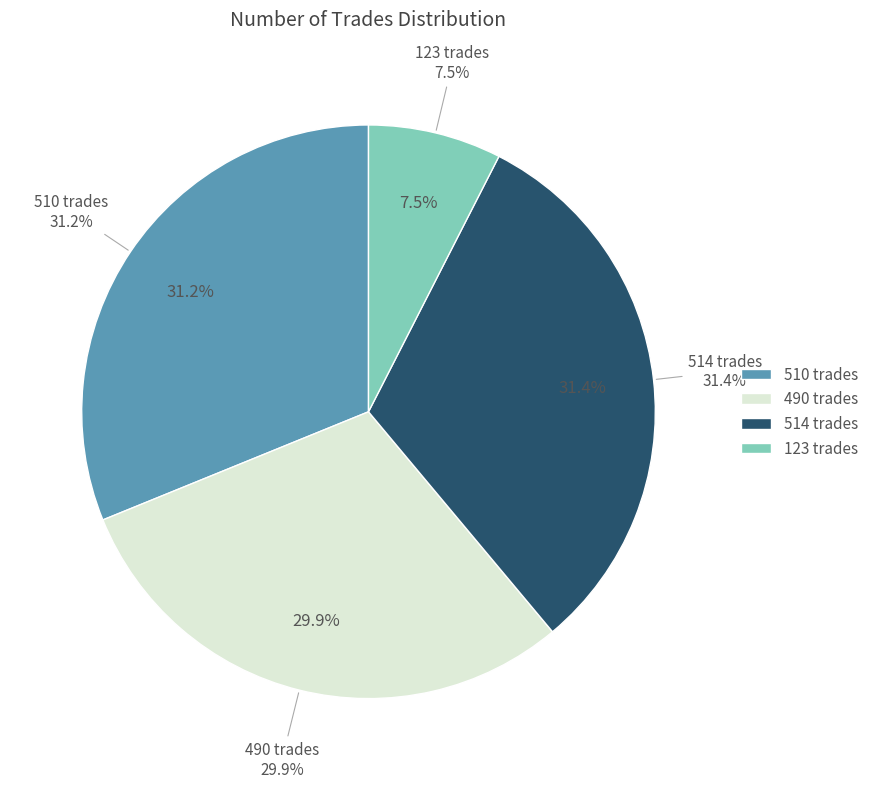

Does 490 trades (original) represent more than half of the total?

No